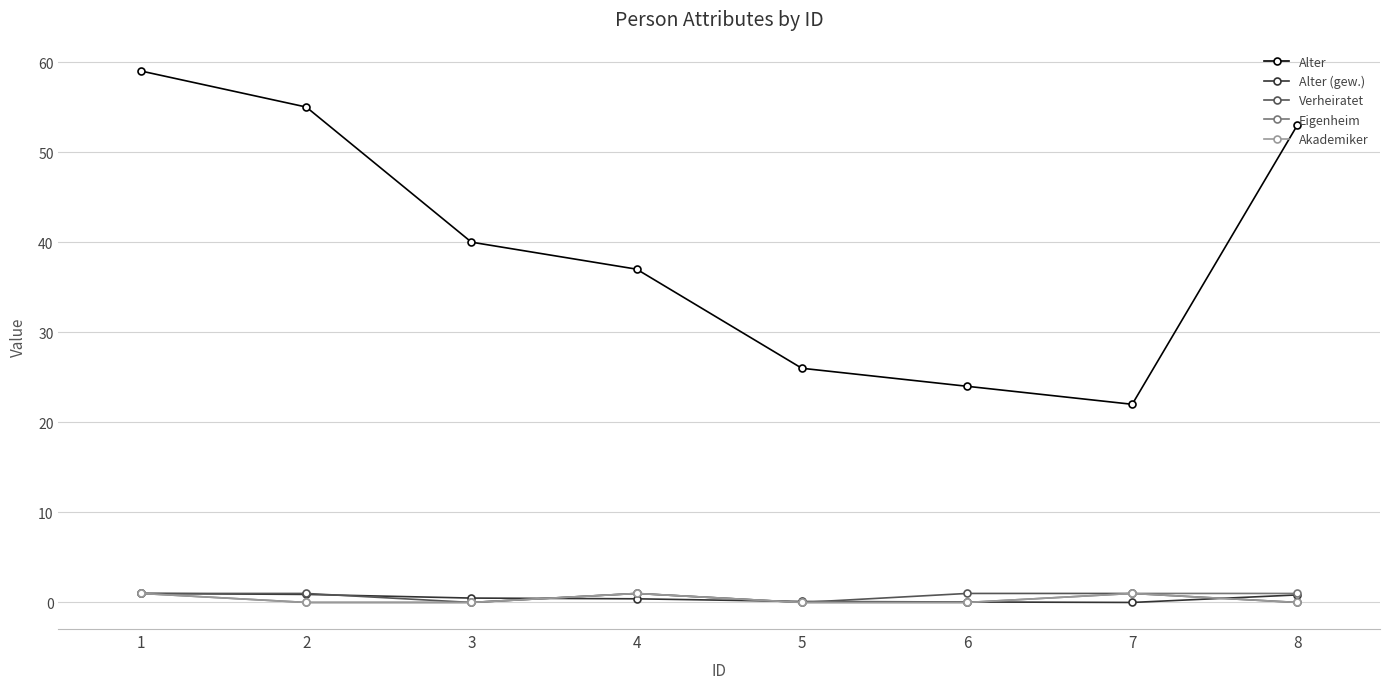

The Verheiratet series shows 0.0 at 3. True or false?

True